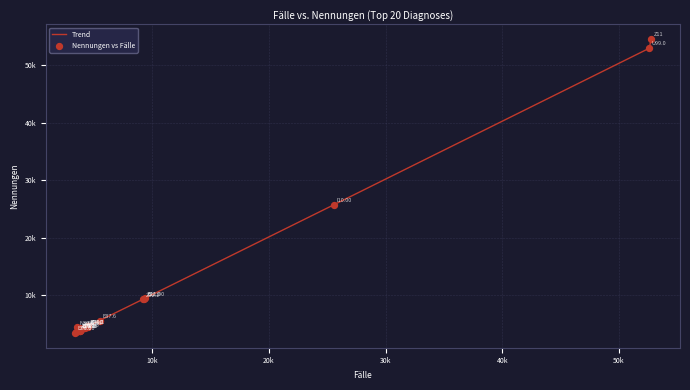

Is this an area chart (filled region under the line)?

No